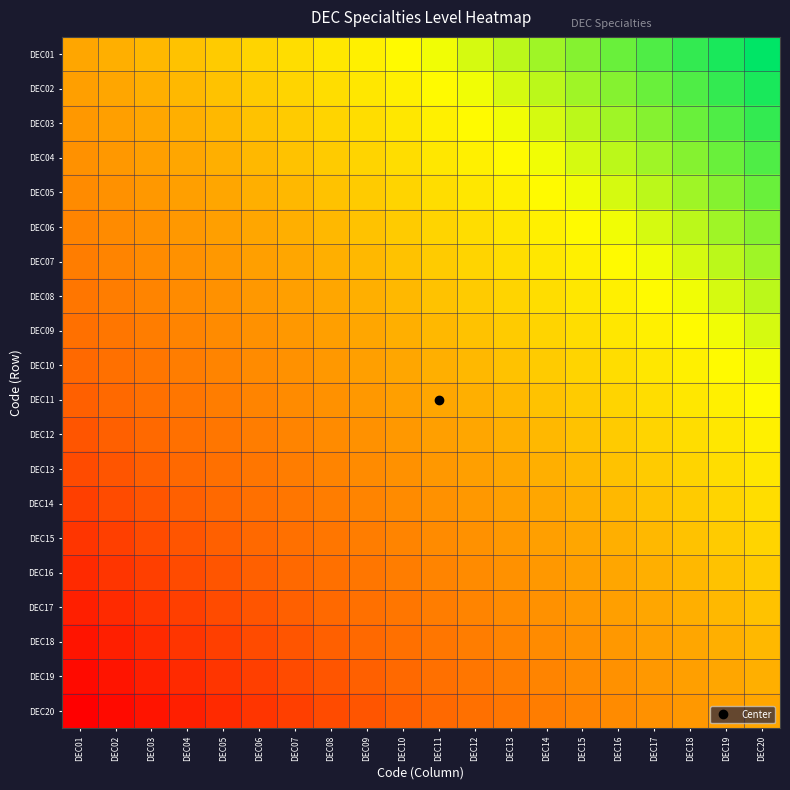

Which category has the highest value across all series?

DEC20